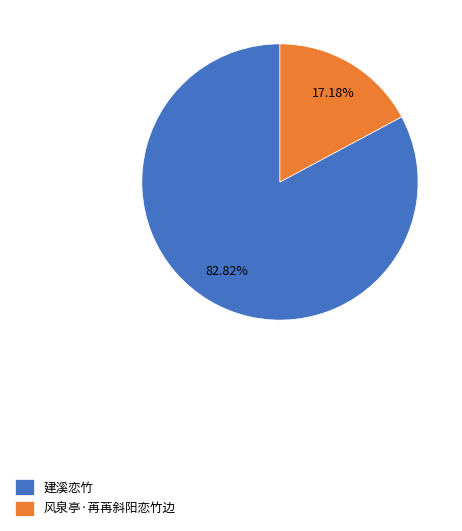

Approximately how many times larger is the value at 风泉亭·苒苒斜阳恋竹边 compared to 建溪恋竹?

0.2